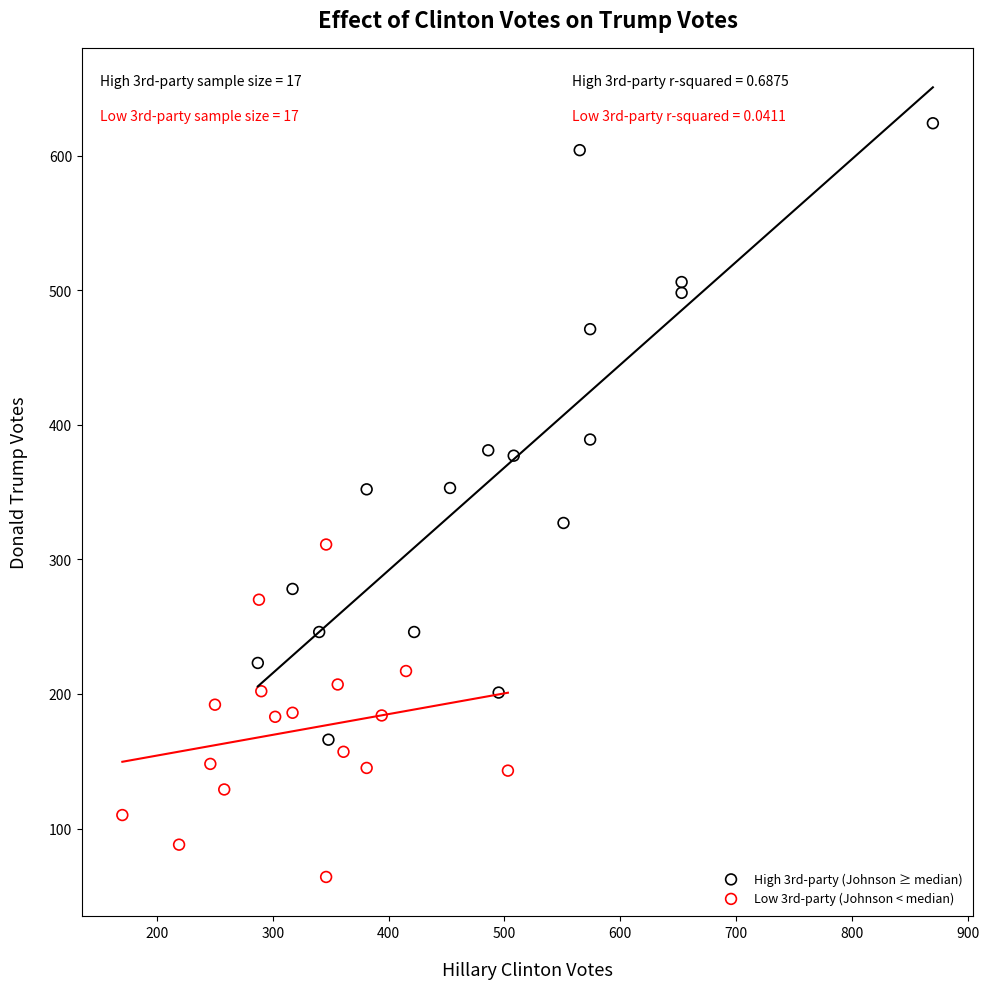

Which series reaches the maximum Y coordinate?

High 3rd-party (Johnson ≥ median)